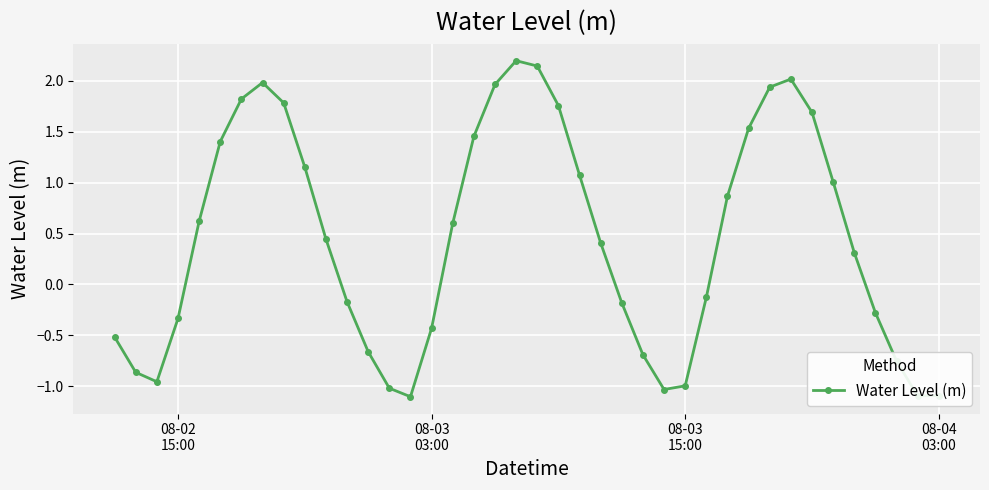

True or false: the data has more than 2 interior local peaks.

True